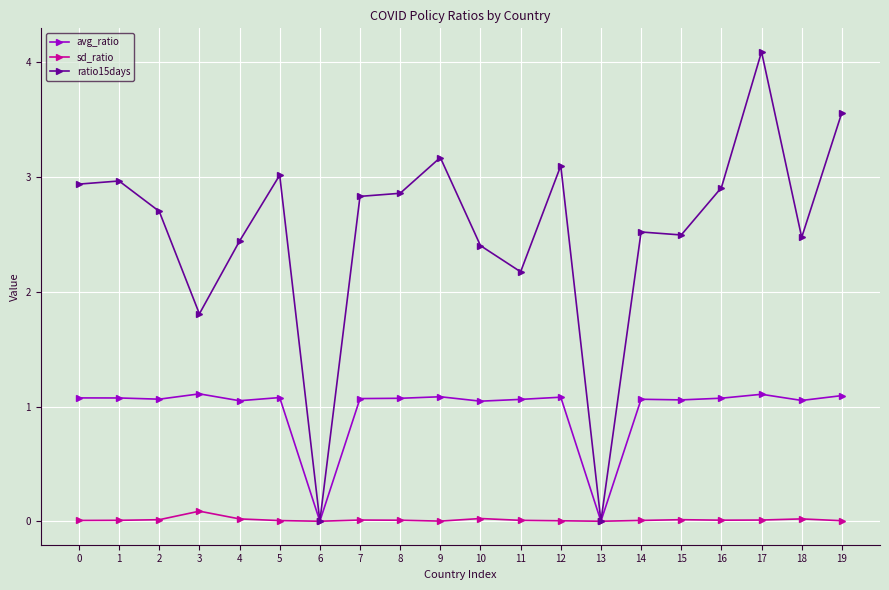

List the series in order of their peak value, highest first.

ratio15days, avg_ratio, sd_ratio